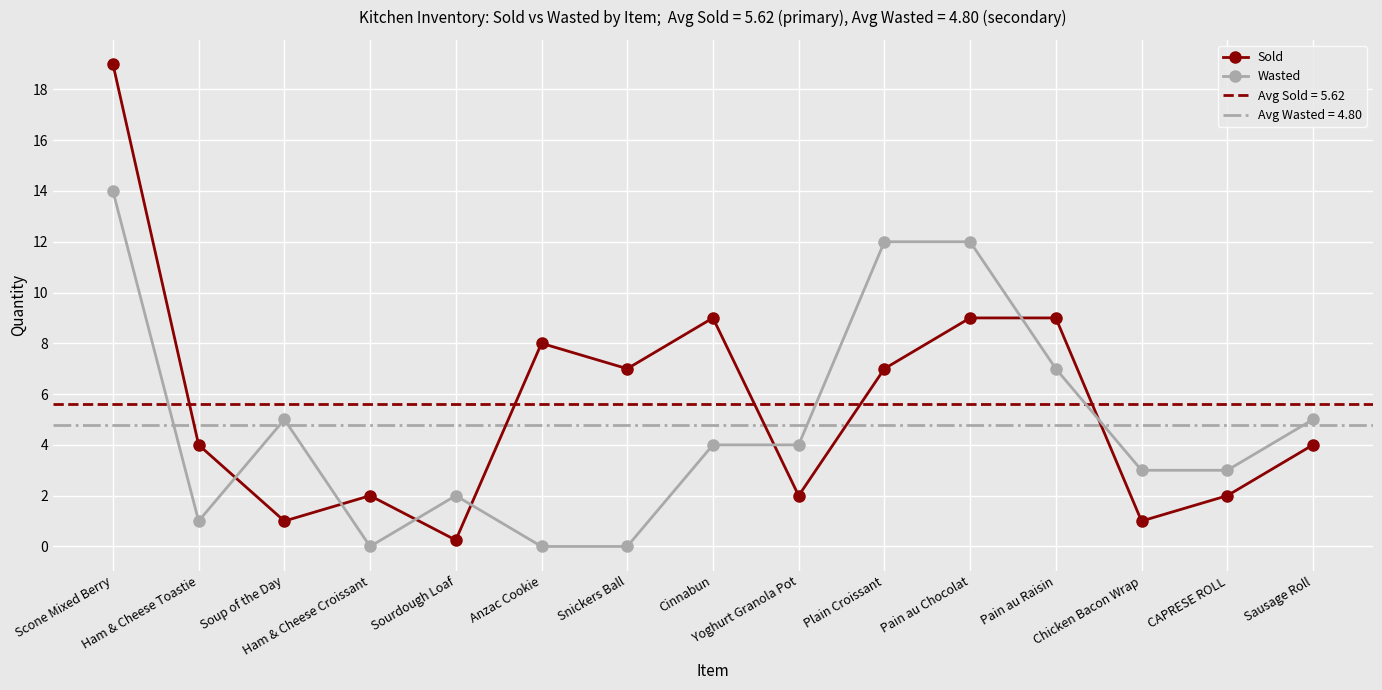

Between which two adjacent categories do Sold and Wasted first intersect?

Ham & Cheese Toastie and Soup of the Day